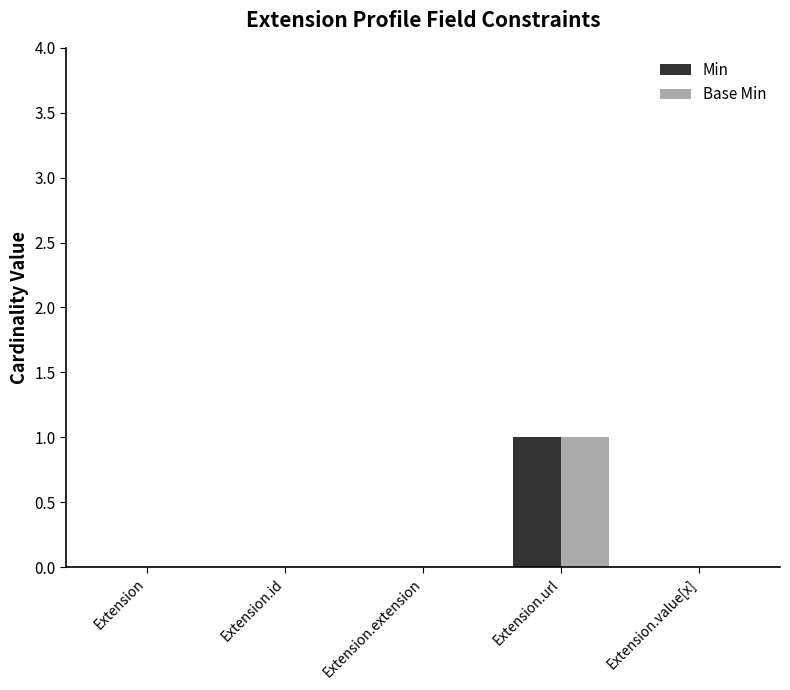

Count the number of data series in this chart.

2